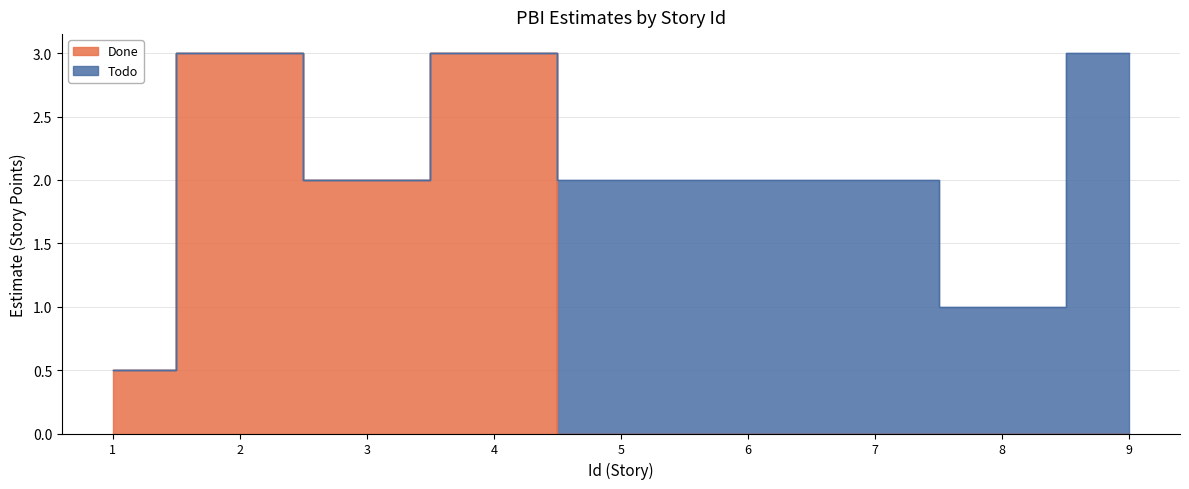

Between 6 and 8, which is larger?

6